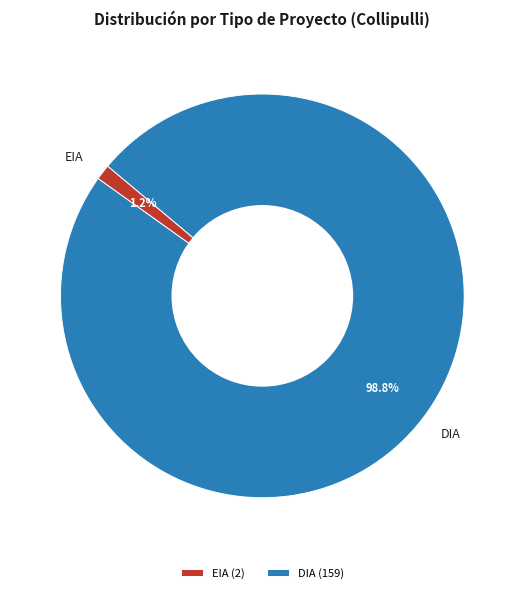

To the nearest percent, what is the combined percentage of EIA and DIA?

100%